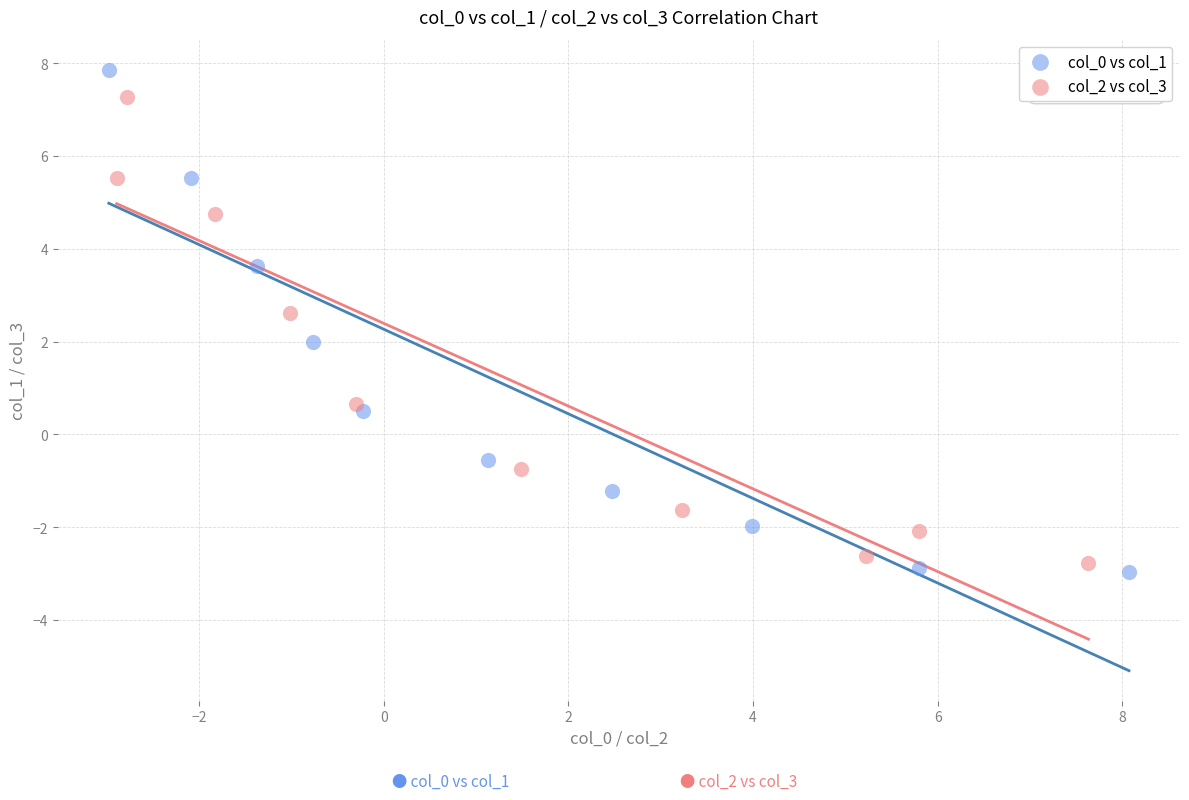

Which series reaches the maximum Y coordinate?

col_0 vs col_1